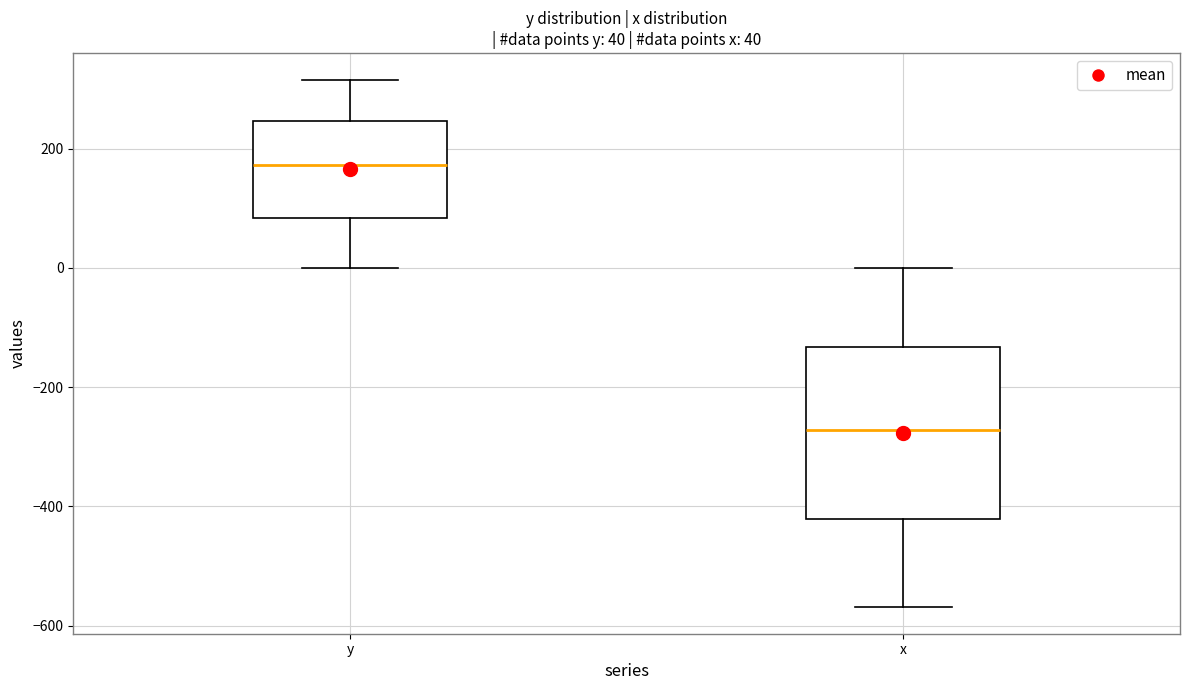

Which box is the tallest, from its lower edge to its upper edge?

x